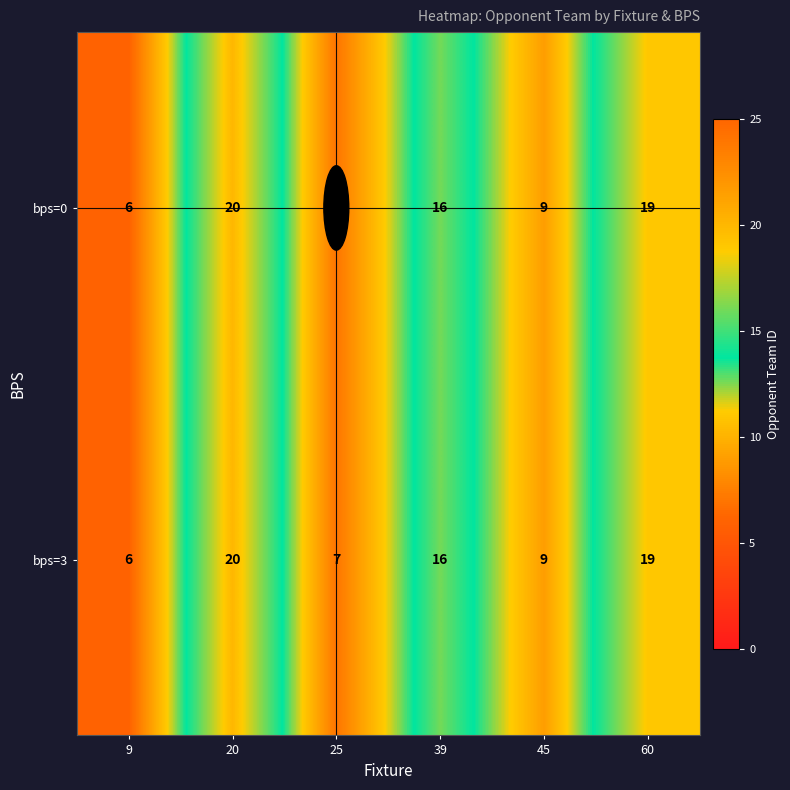

Which category has the lowest value across all series?

9